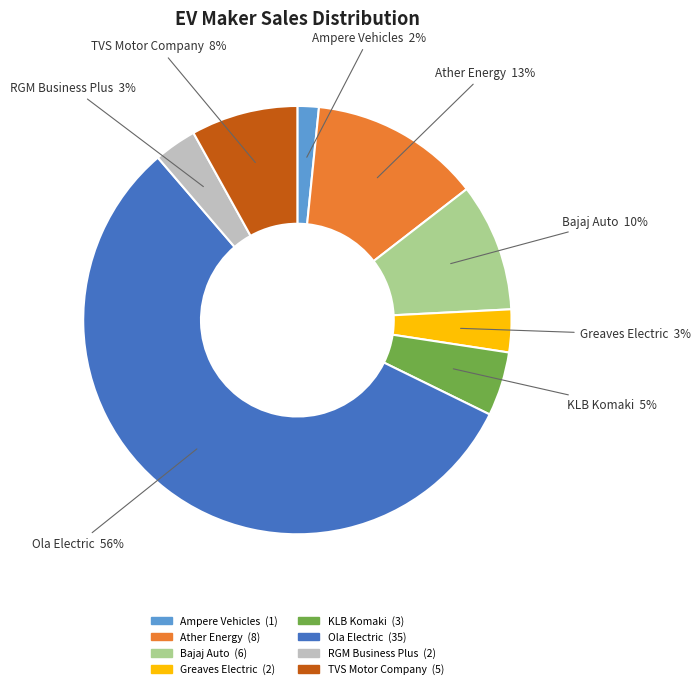

Is there a majority slice in this chart?

Yes